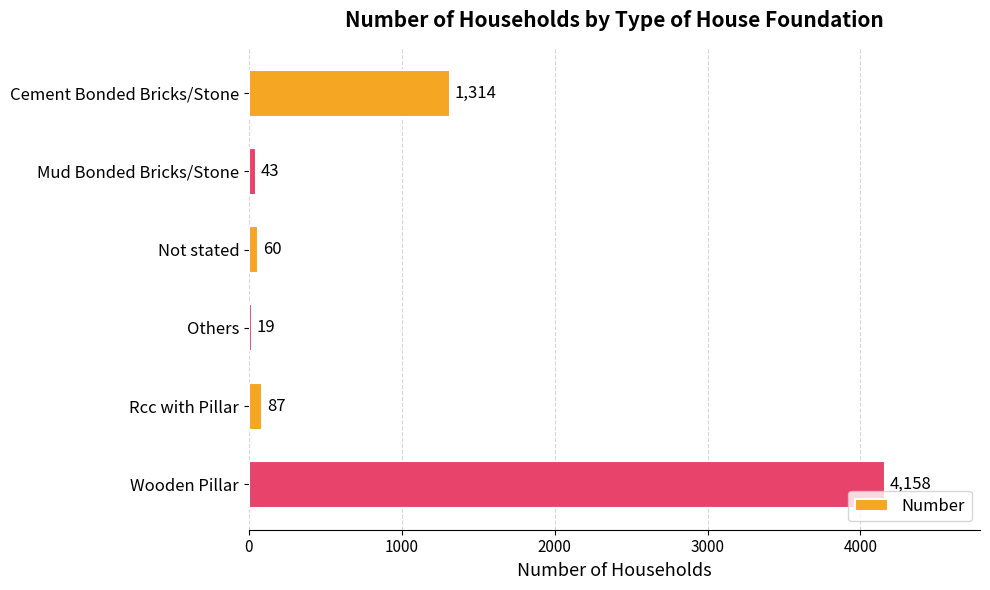

What is the average value?

947